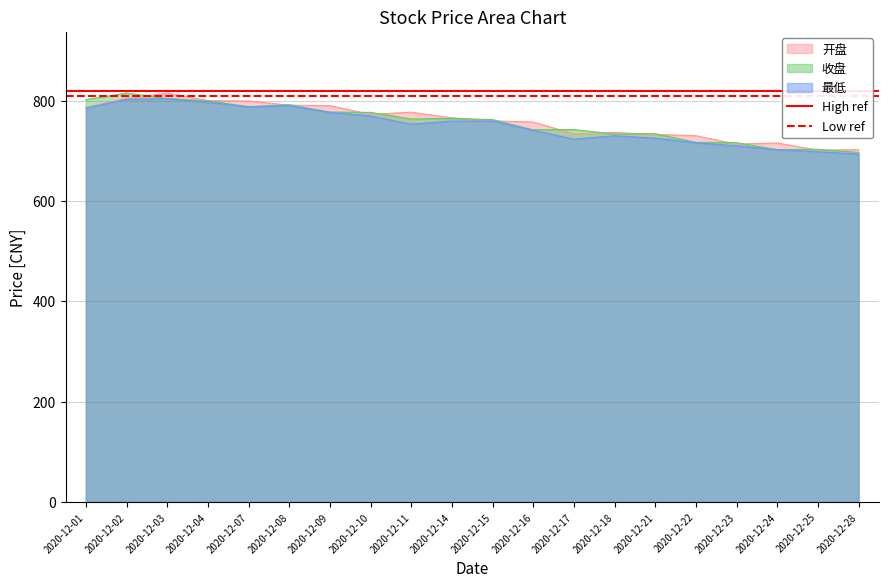

True or false: 开盘 has a value of 149.9 at 2020-12-23.

False